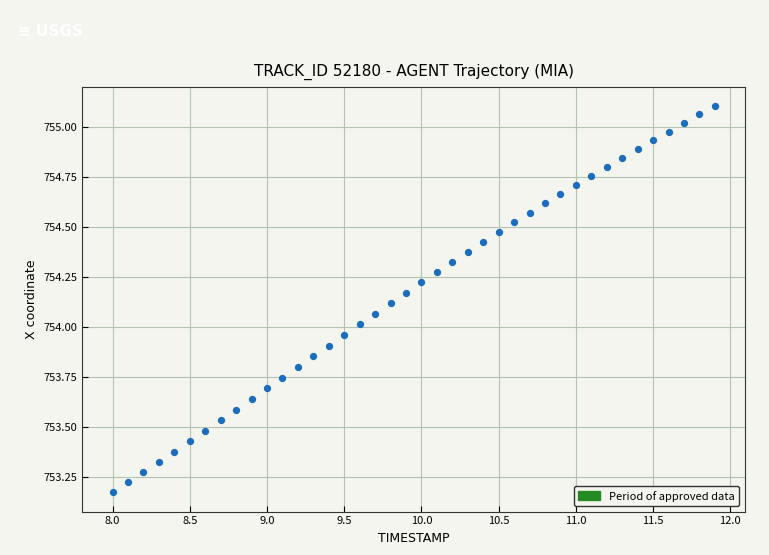

What is the range of X values (max minus min)?

3.9